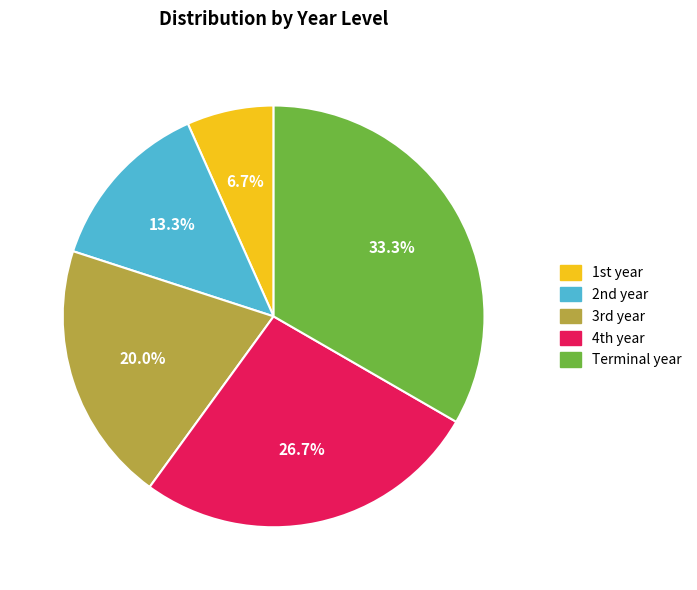

How many segments does this pie chart have?

5